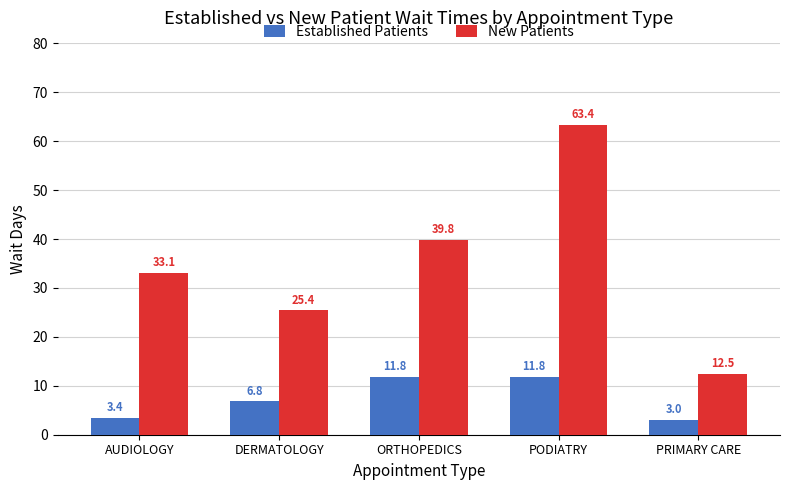

Read the New Patients value at ORTHOPEDICS.

39.8